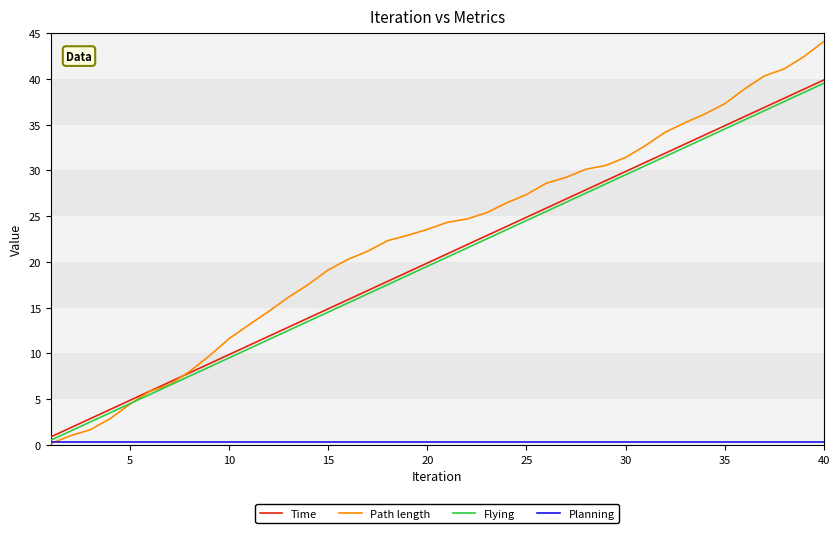

Which series has the largest total across all categories?

Path length